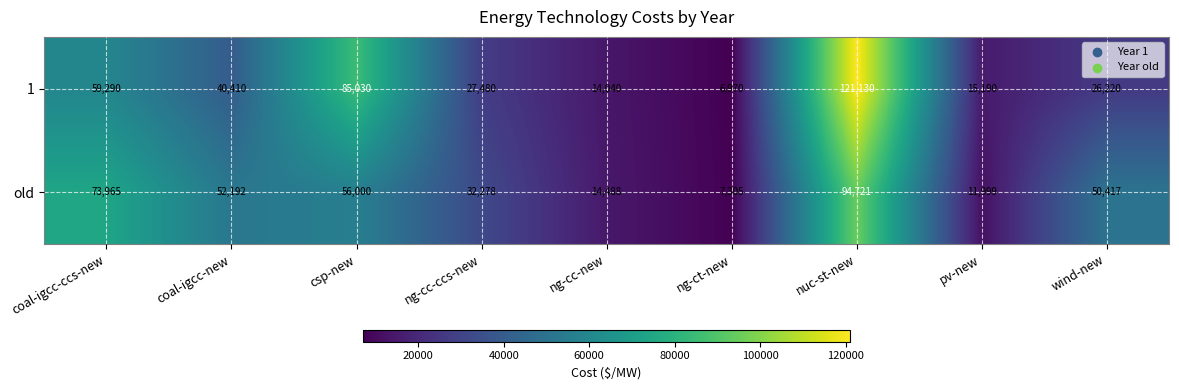

At how many categories does at least one series exceed 98480?

1